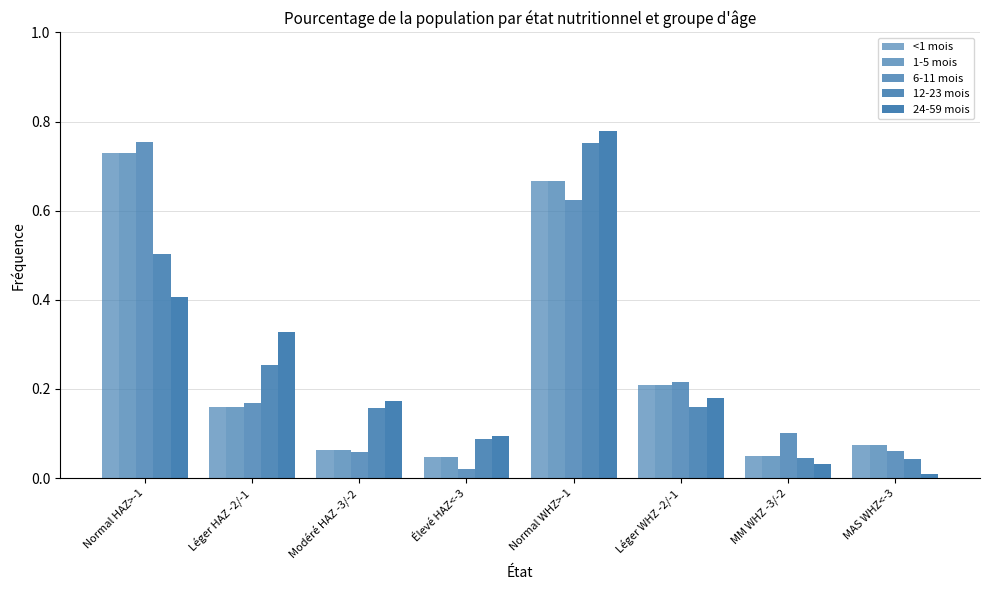

What position from the right is Modéré HAZ -3/-2?

6